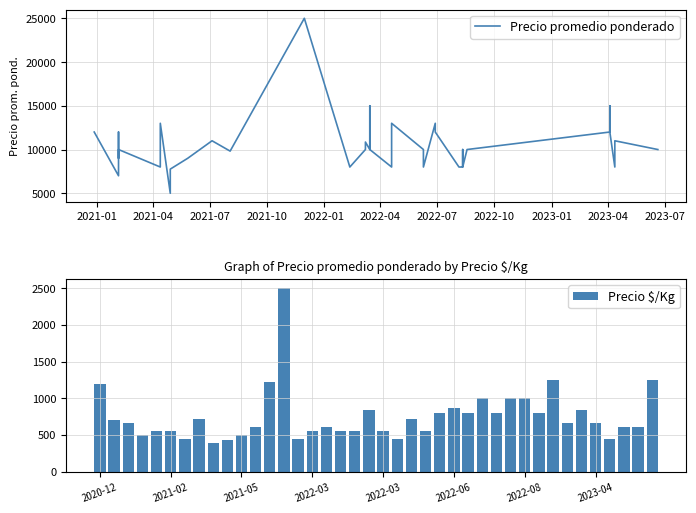

What is the difference between the maximum and minimum values in the Precio promedio ponderado series?

20000